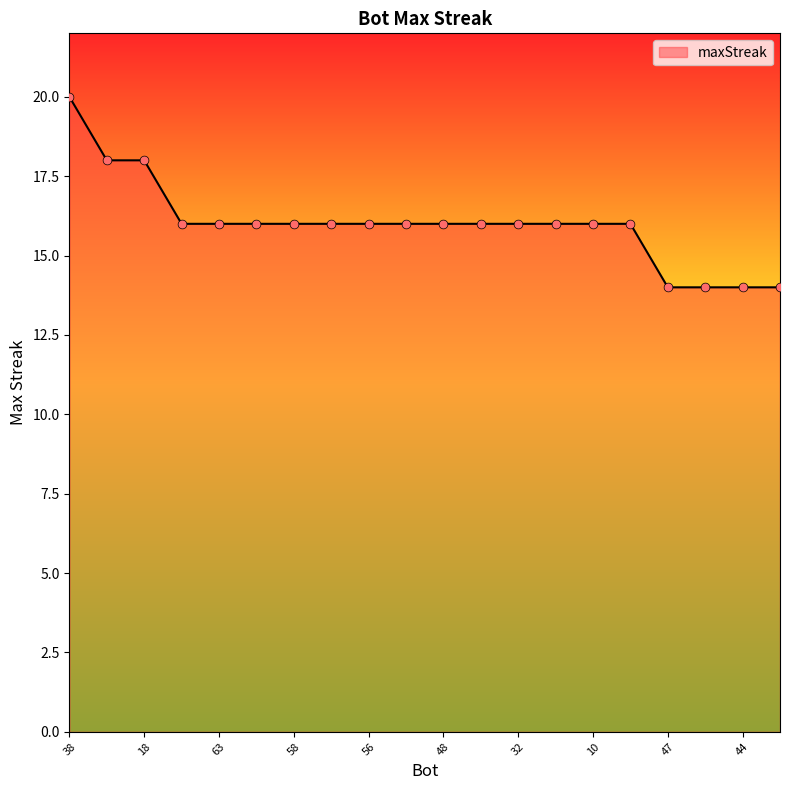

What is the difference between the maximum and minimum values?

6